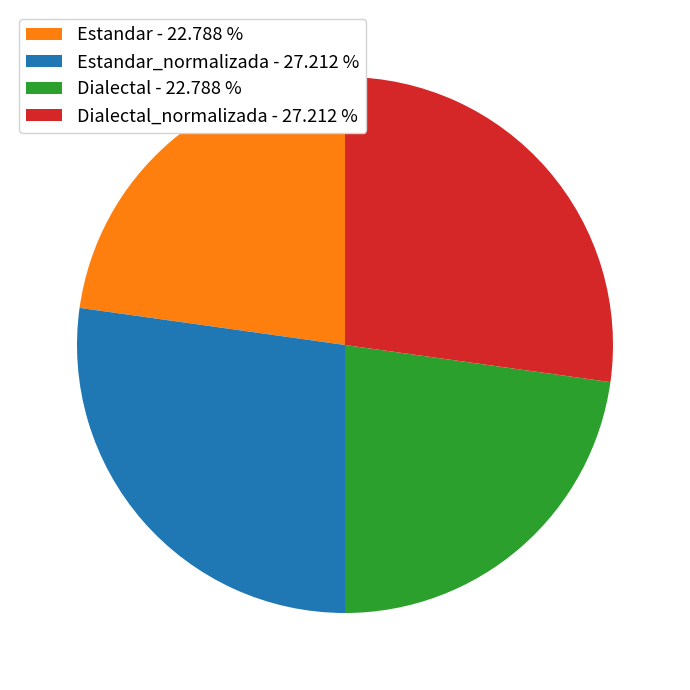

How many segments does this pie chart have?

4